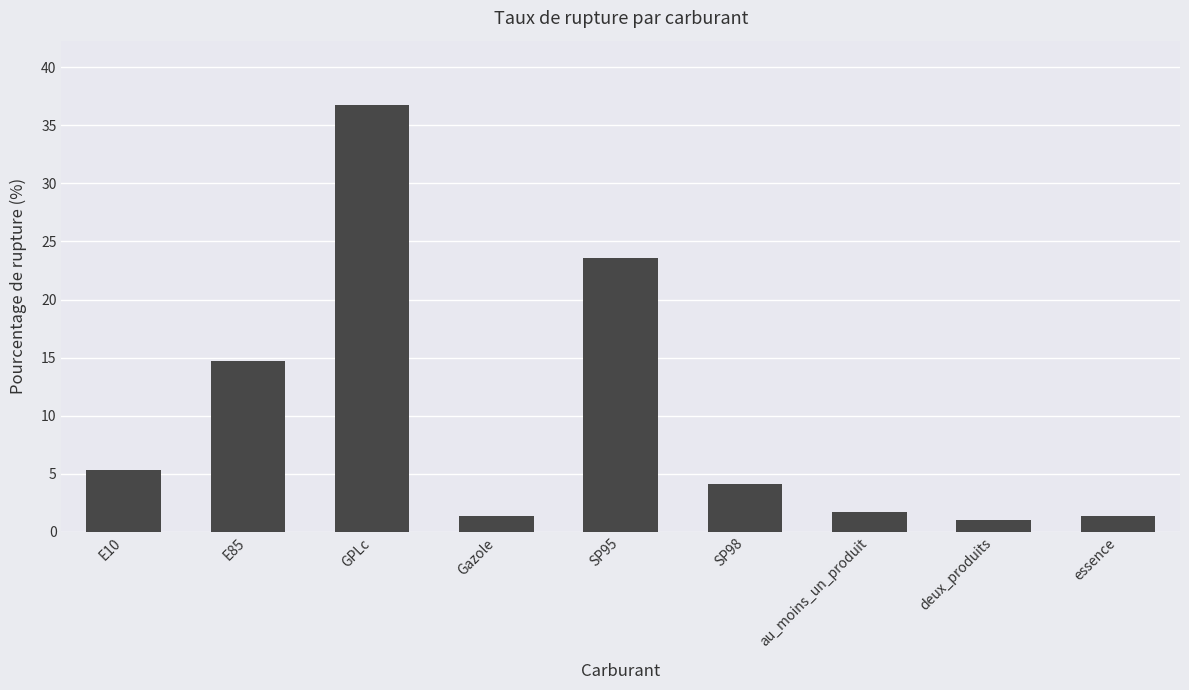

What is the label of the 8th bar from the left?

deux_produits